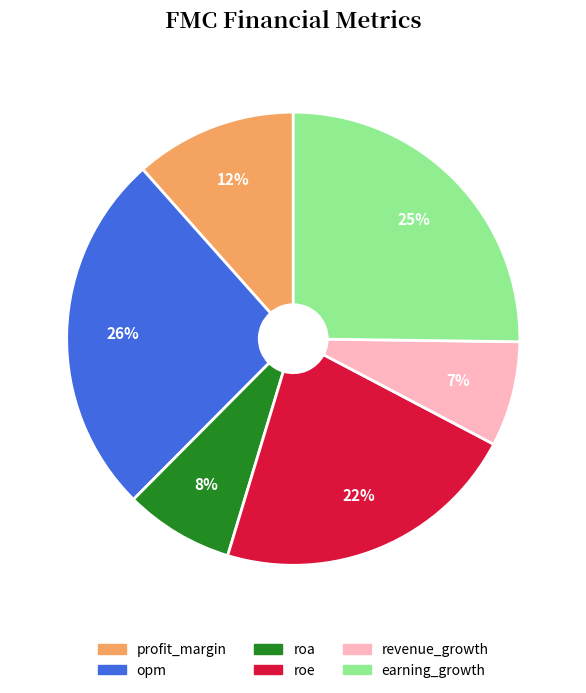

Is it true that roa is 8% of the pie?

True